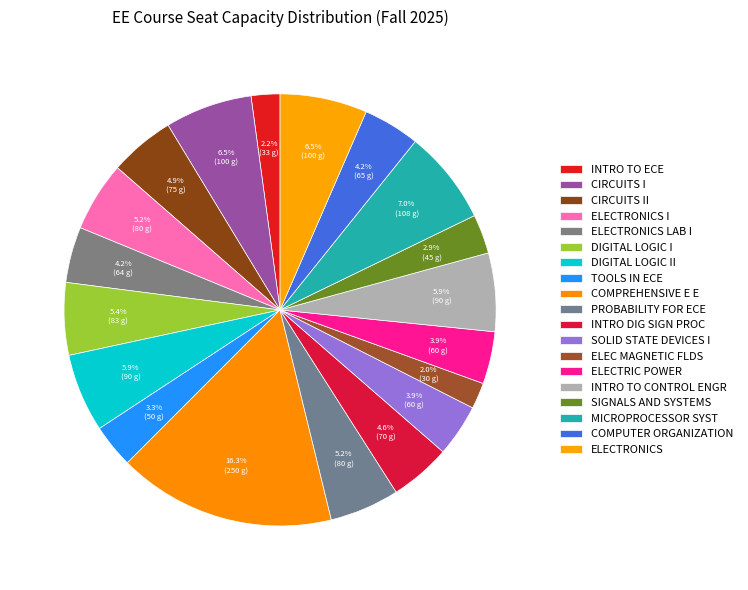

What is the change in value from INTRO TO ECE to TOOLS IN ECE?

+17